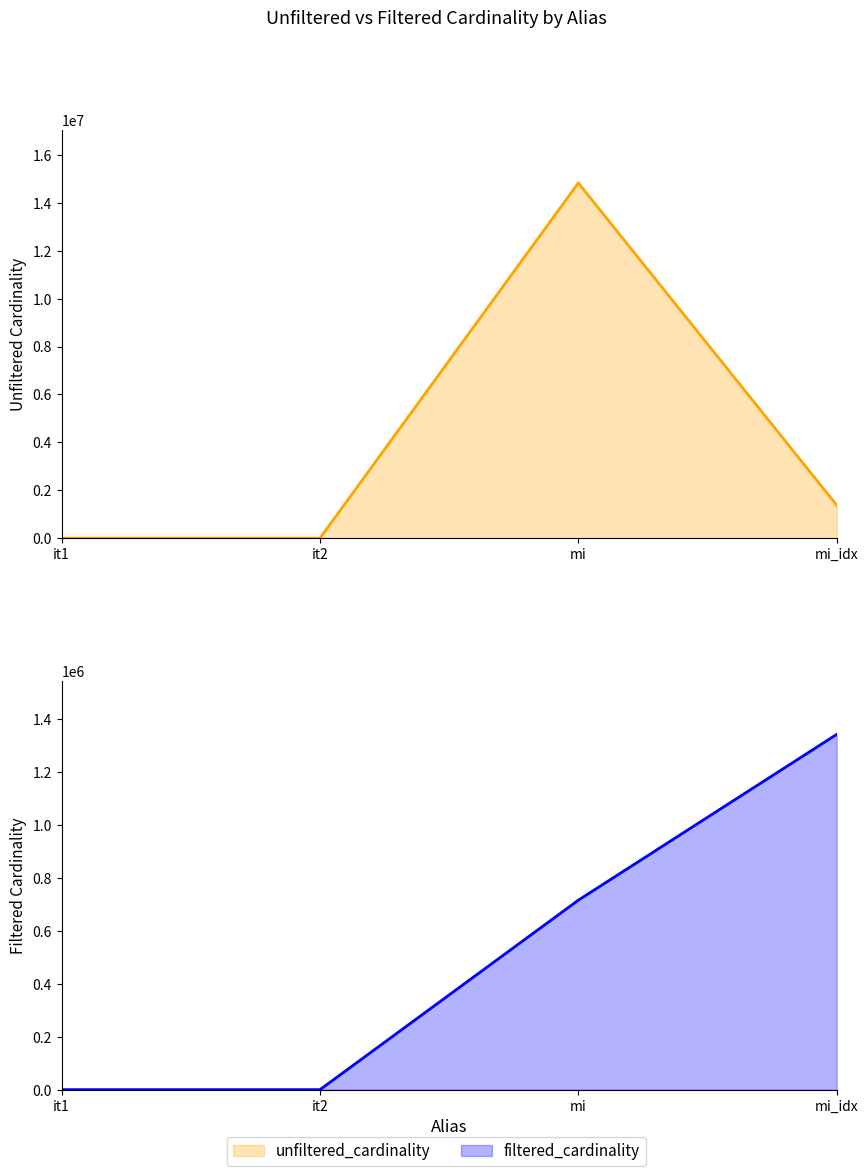

Reading left to right, extract all data points from this chart.

unfiltered_cardinality: it1=113	it2=113	mi=14835720	mi_idx=1380035
filtered_cardinality: it1=1	it2=1	mi=716210	mi_idx=1342886